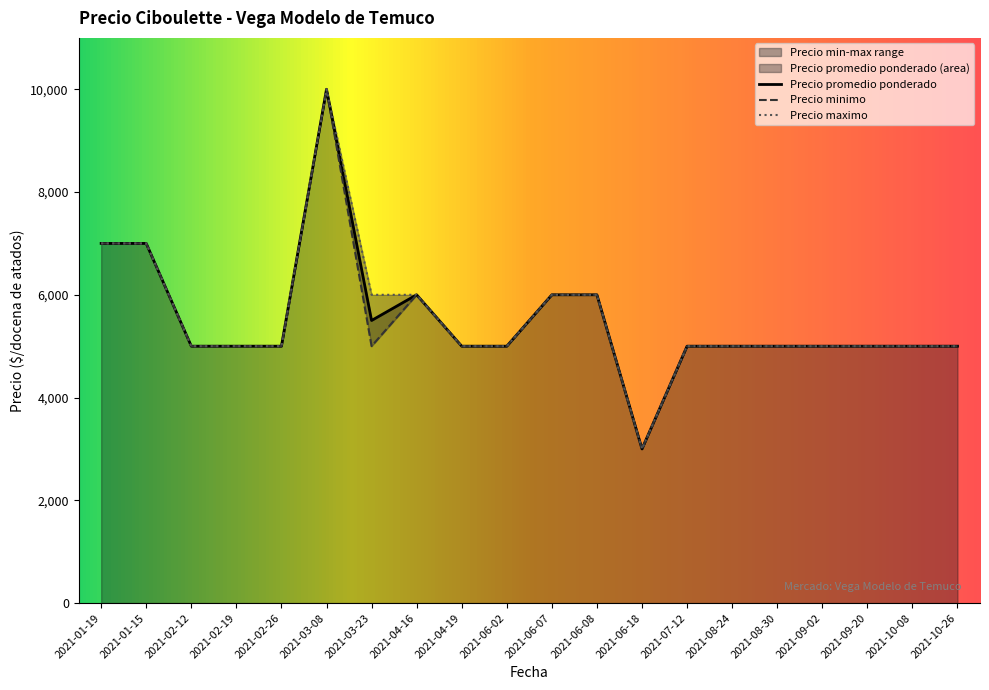

True or false: Precio maximo and Precio promedio ponderado intersect in this chart.

False